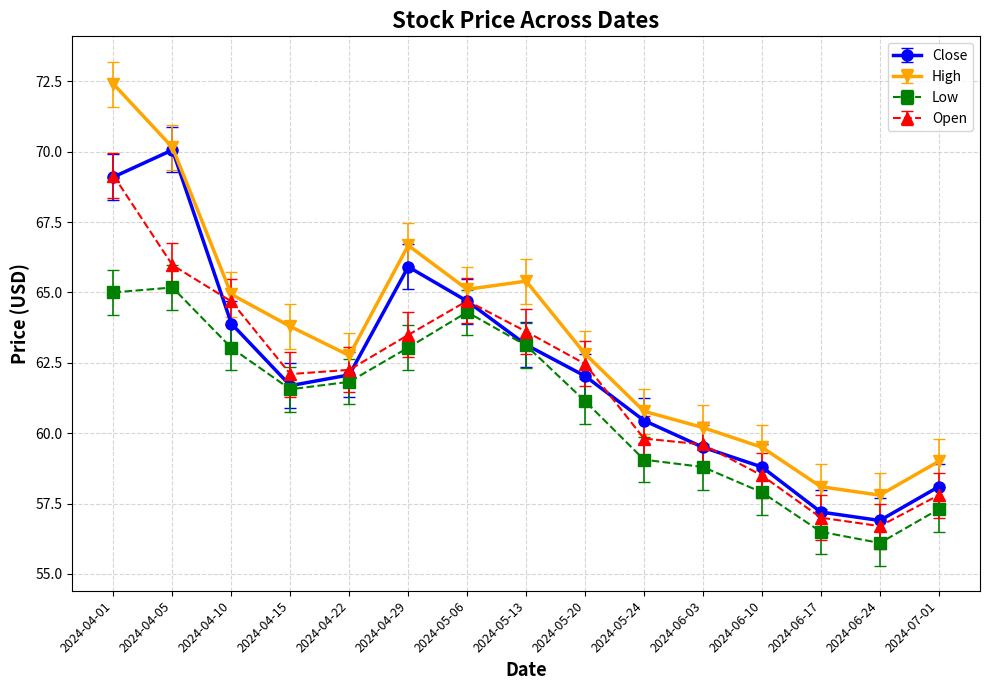

Reading left to right, list all the values displayed in this chart.

Close: 69.1	70.1	63.9	61.7	62.1	65.9	64.7	63.1	62.0	60.5	59.5	58.8	57.2	56.9	58.1
High: 72.4	70.2	64.9	63.8	62.8	66.7	65.1	65.4	62.8	60.8	60.2	59.5	58.1	57.8	59.0
Low: 65.0	65.2	63.0	61.6	61.8	63.0	64.3	63.1	61.1	59.1	58.8	57.9	56.5	56.1	57.3
Open: 69.2	66.0	64.7	62.1	62.2	63.5	64.7	63.6	62.5	59.8	59.6	58.5	57.0	56.7	57.8